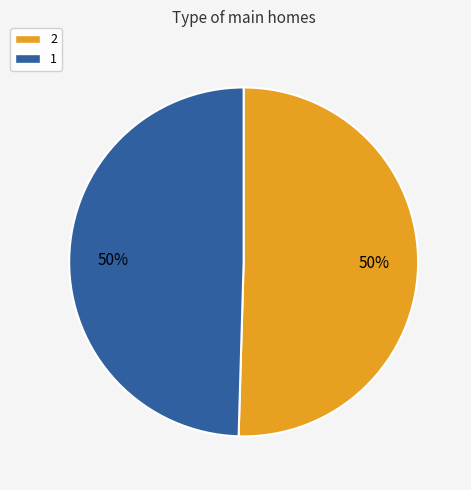

To the nearest percent, what is the combined percentage of 1 and 2?

100%